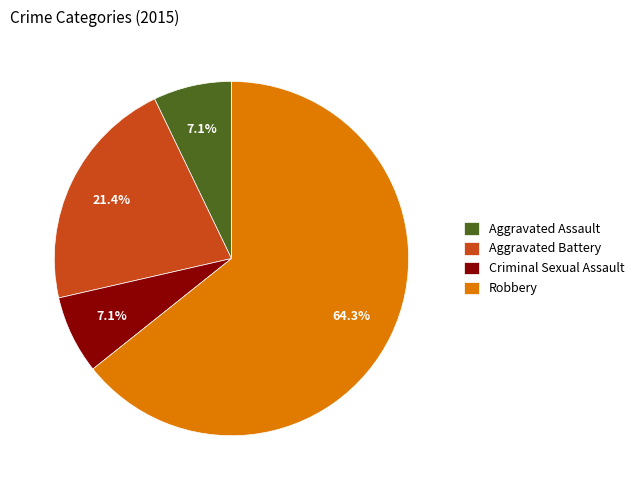

Which category accounts for the majority?

Robbery